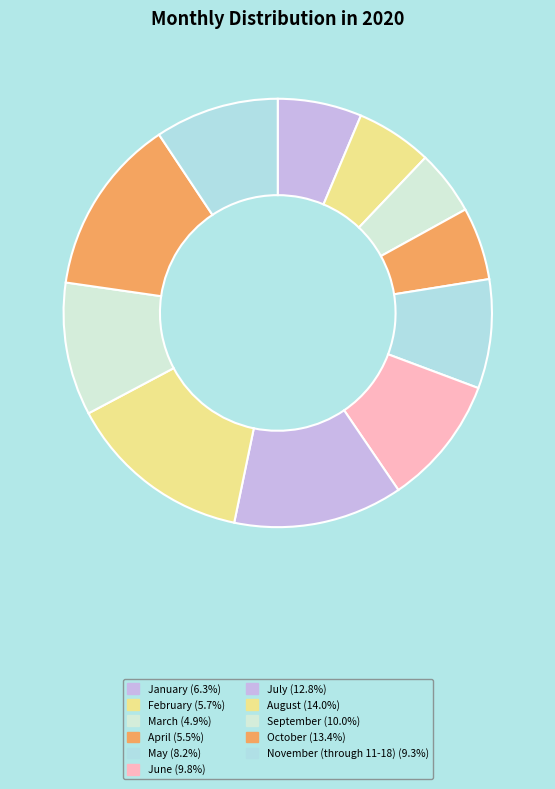

What percentage is NOT represented by May?

91.8%